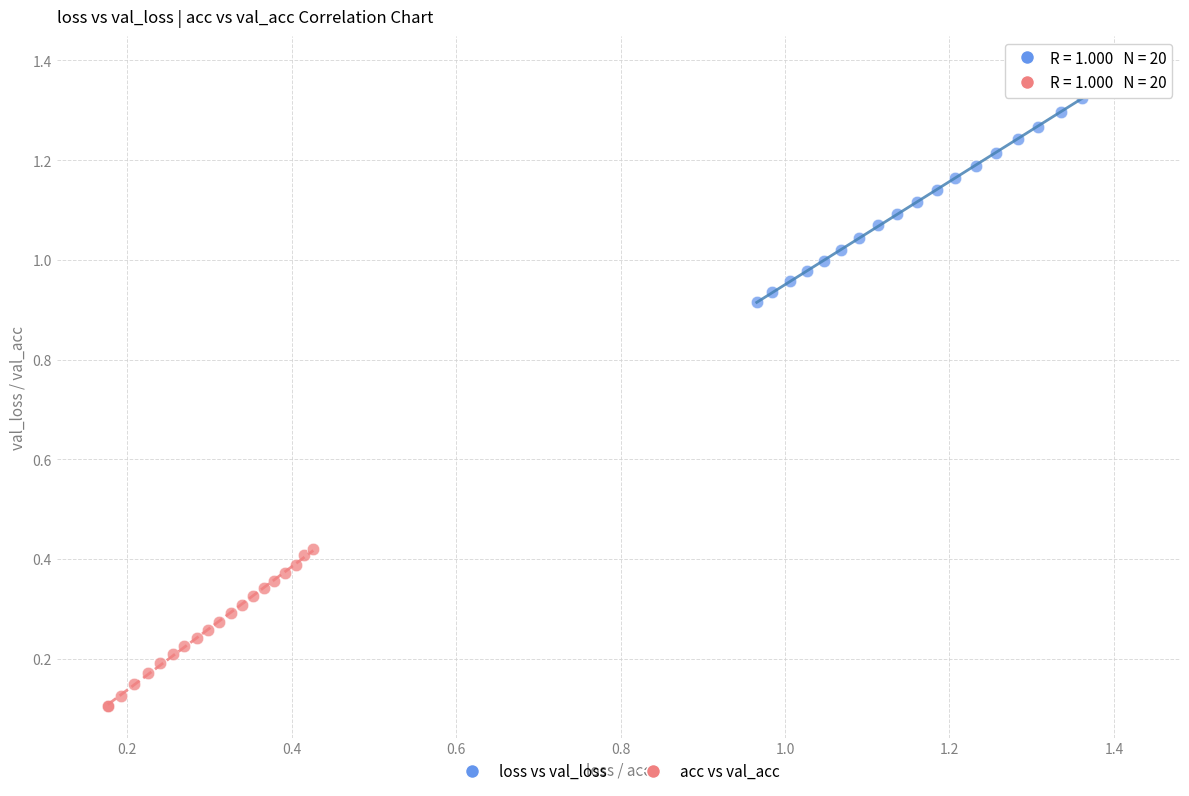

Which series has the widest spread of Y values?

loss vs val_loss